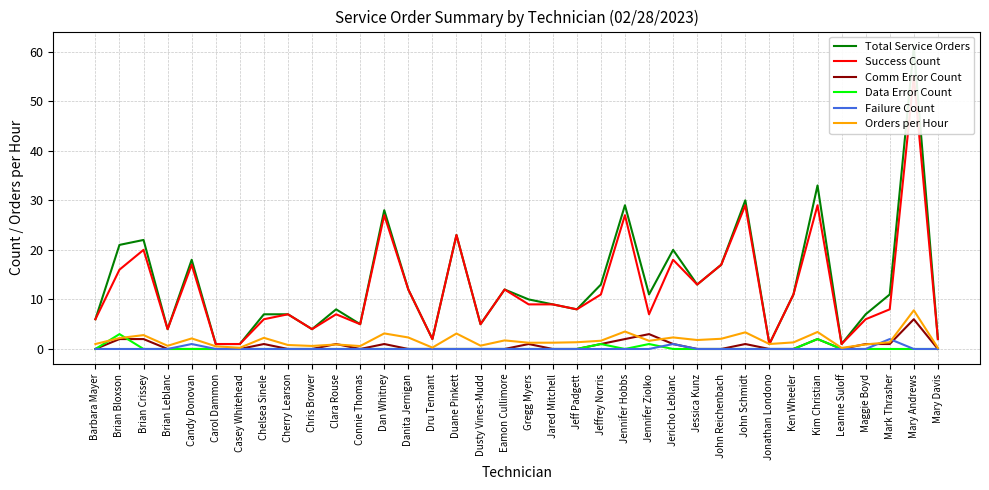

What is the sum of all Orders per Hour values?

62.5